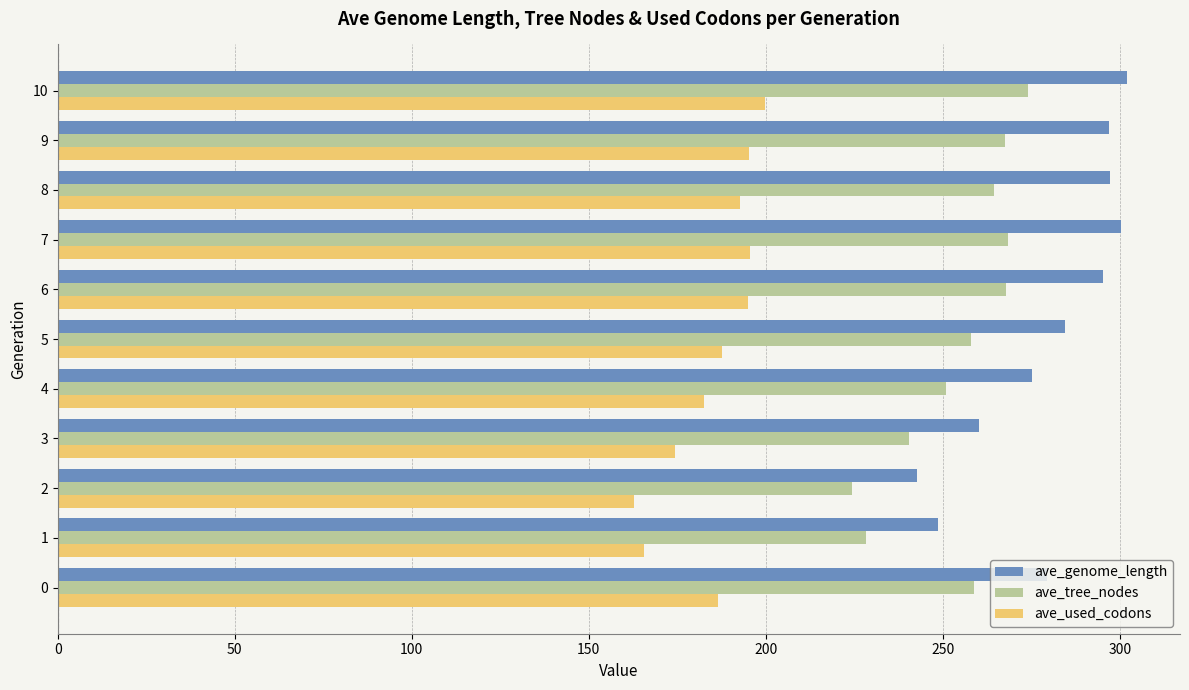

Which series has the largest total across all categories?

ave_genome_length